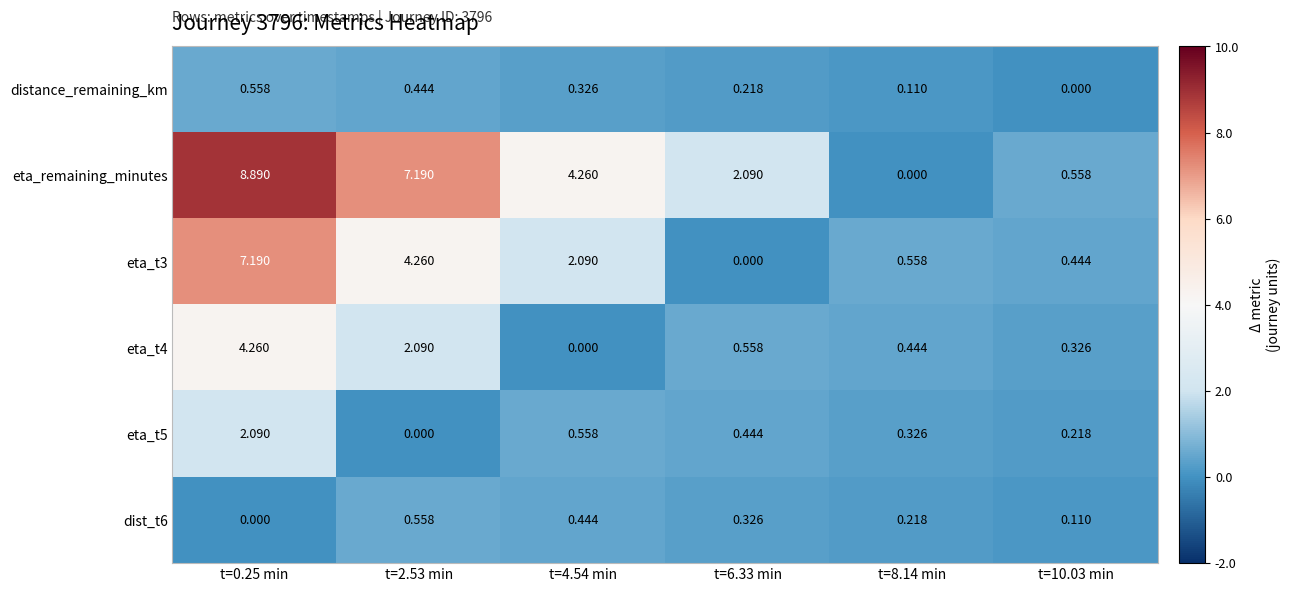

How many data points does each series have?

6